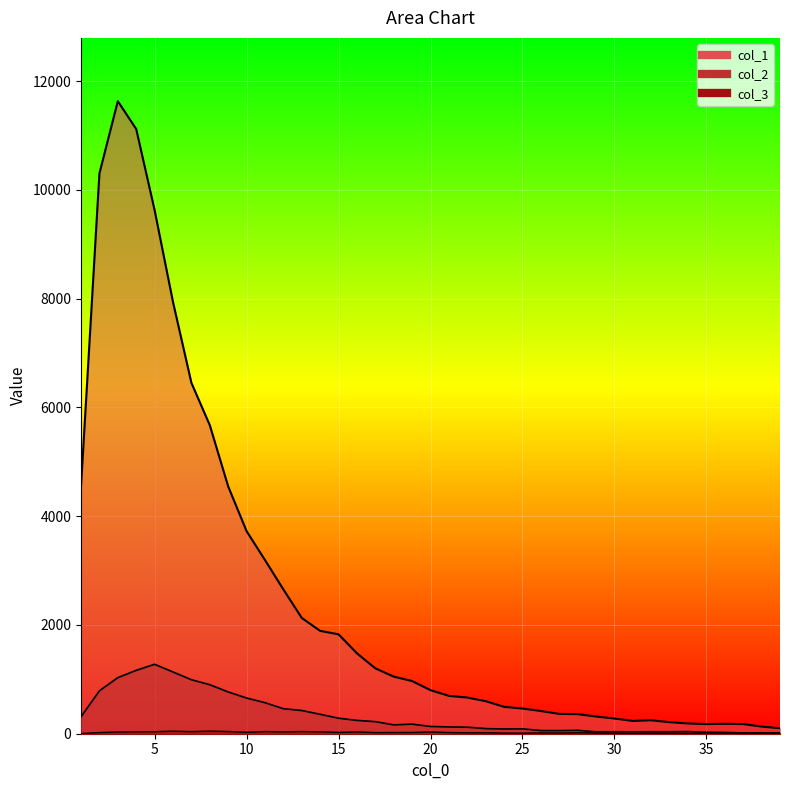

How many values in the col_1 series are below 801?

19